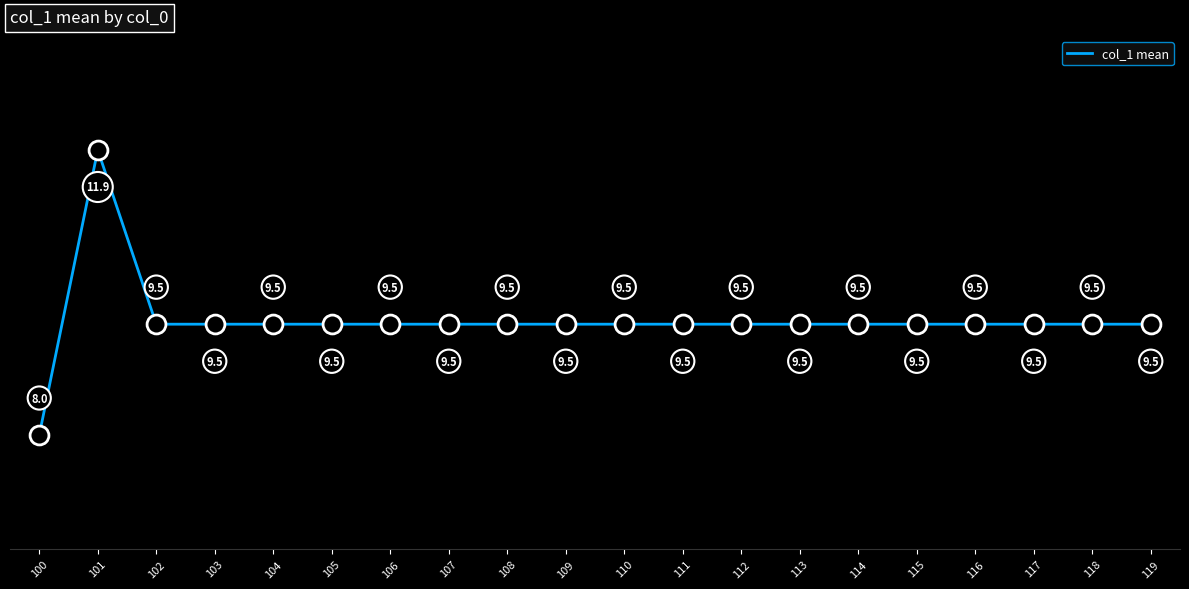

Between 100 and 113, which is larger?

113